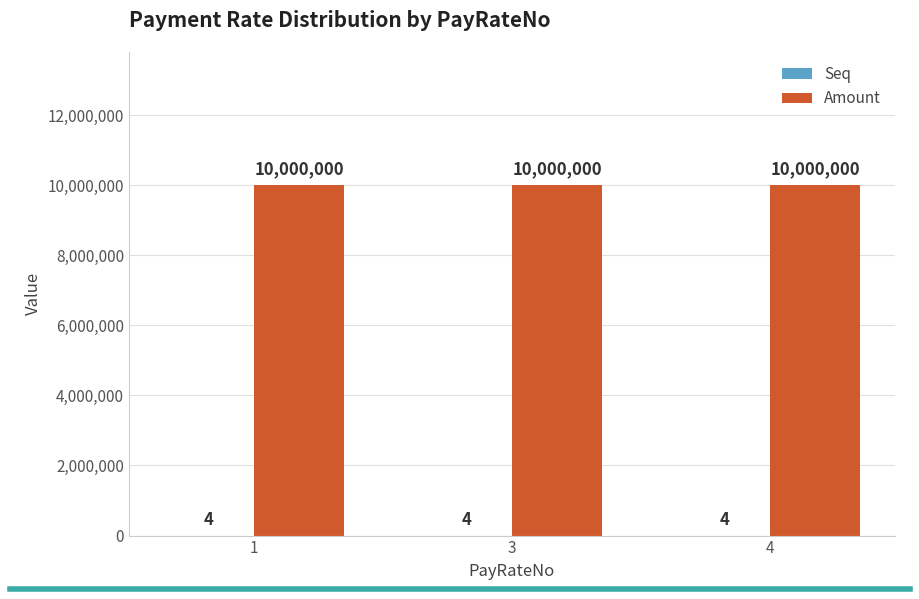

What is the approximate value of Amount at 4?

10000000